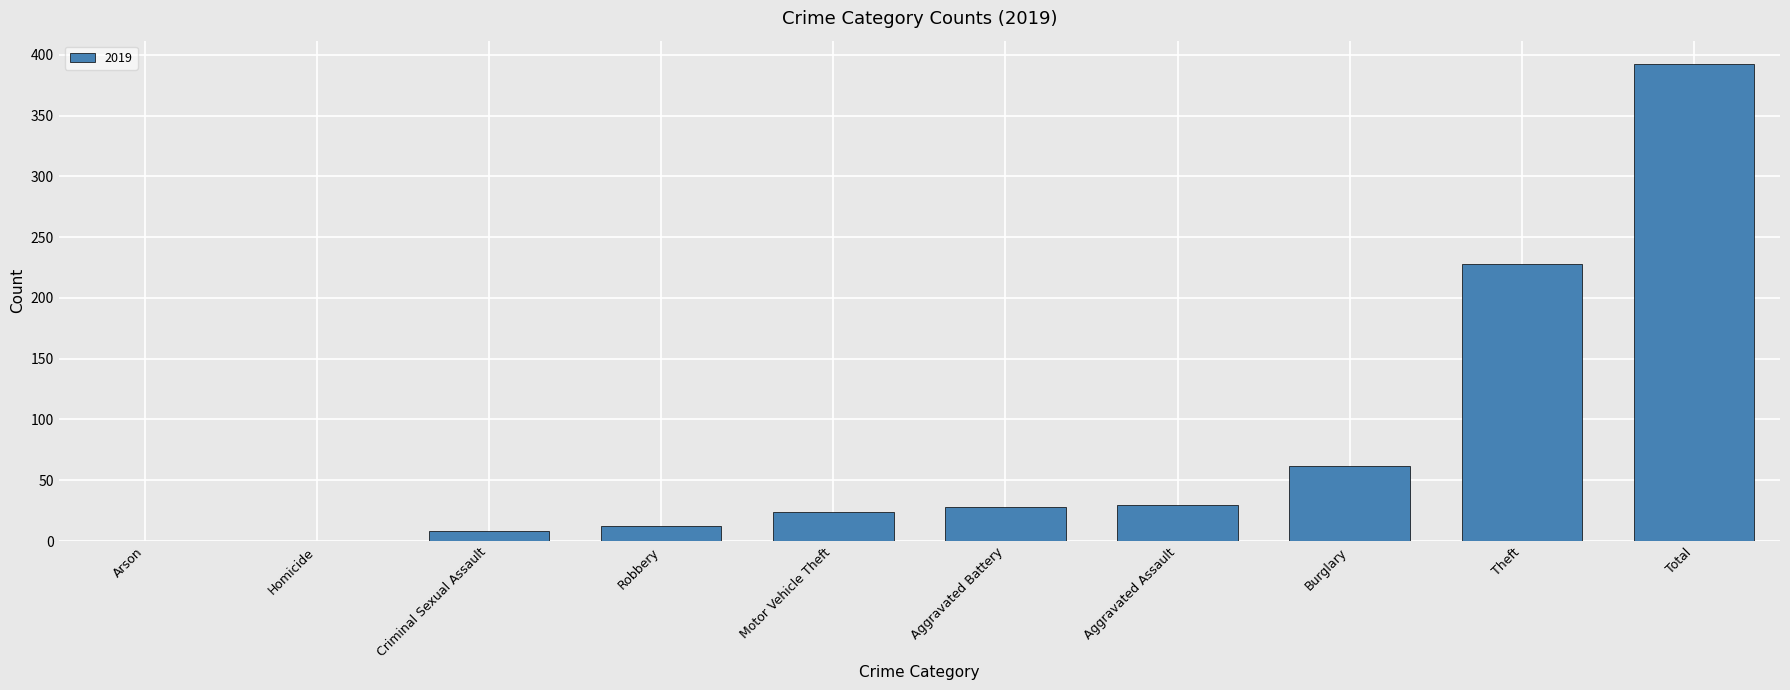

What is the change in value from Robbery to Motor Vehicle Theft?

+12